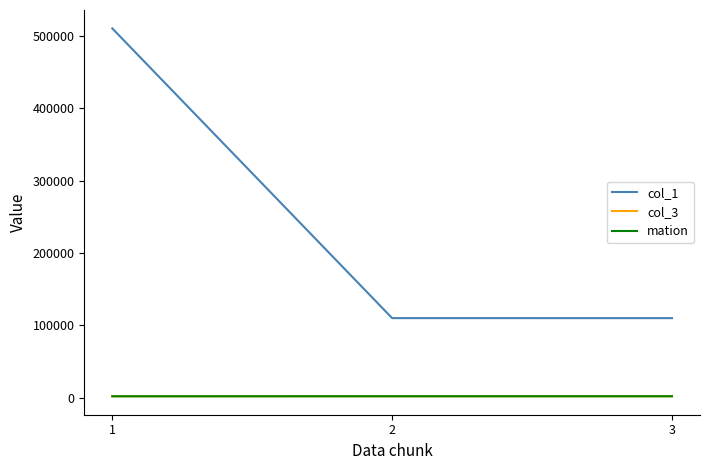

Does the chart display data point markers on the line(s)?

No